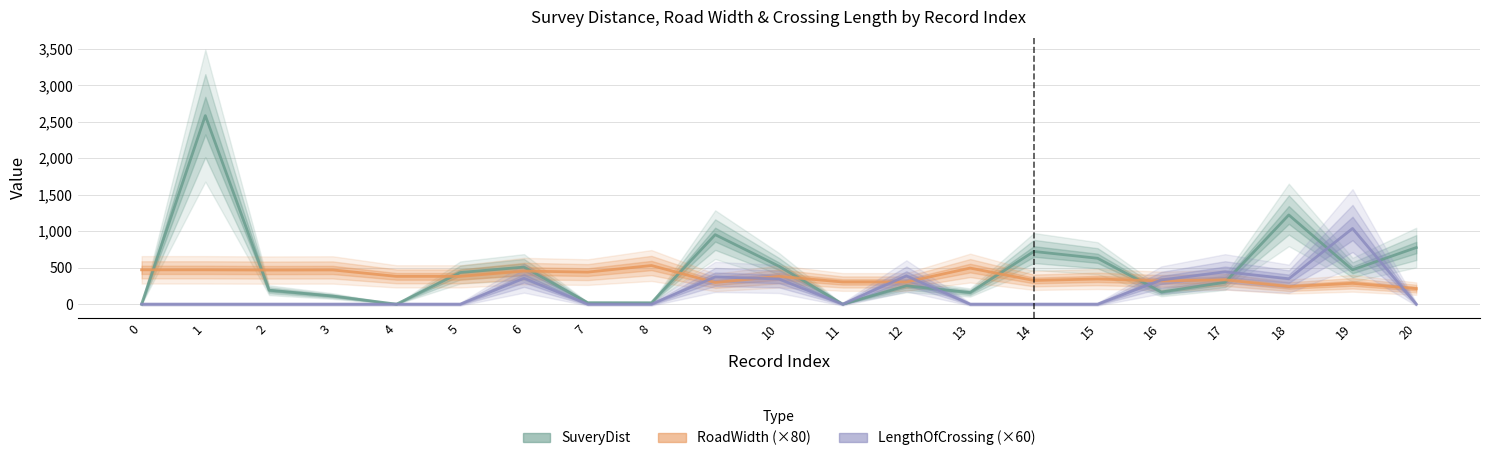

List the labels in order of RoadWidth (×80) value, smallest first.

20, 18, 19, 9, 11, 12, 16, 14, 17, 15, 4, 5, 10, 7, 6, 2, 3, 0, 1, 13, 8